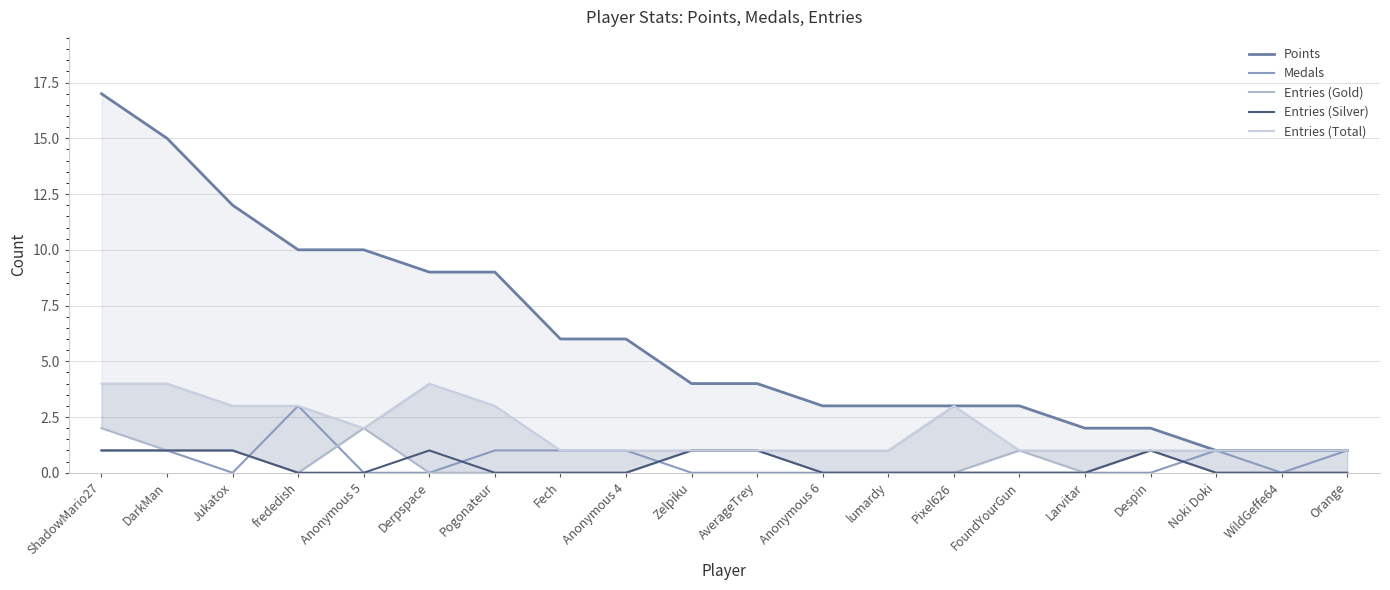

At which category is the sum across all series the highest?

ShadowMario27